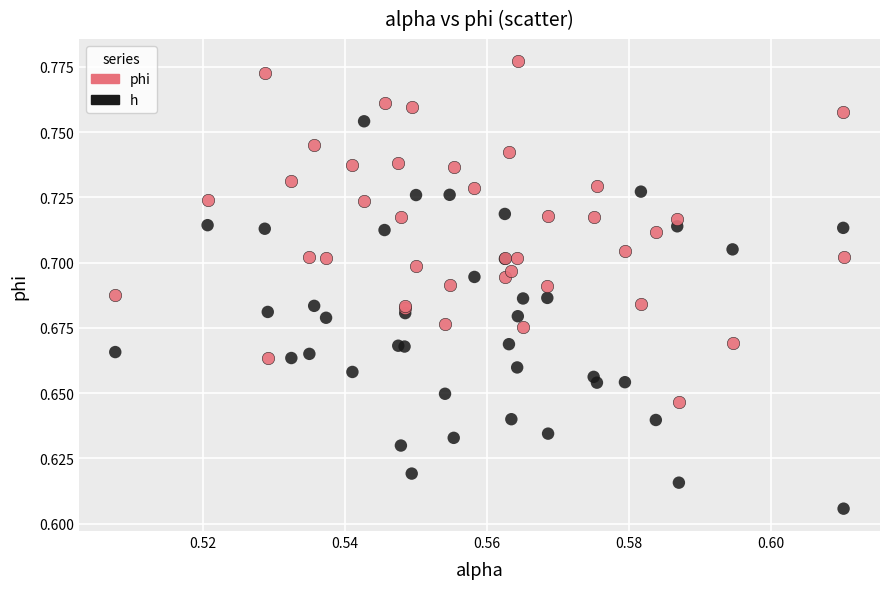

Which series contains the highest Y value?

phi